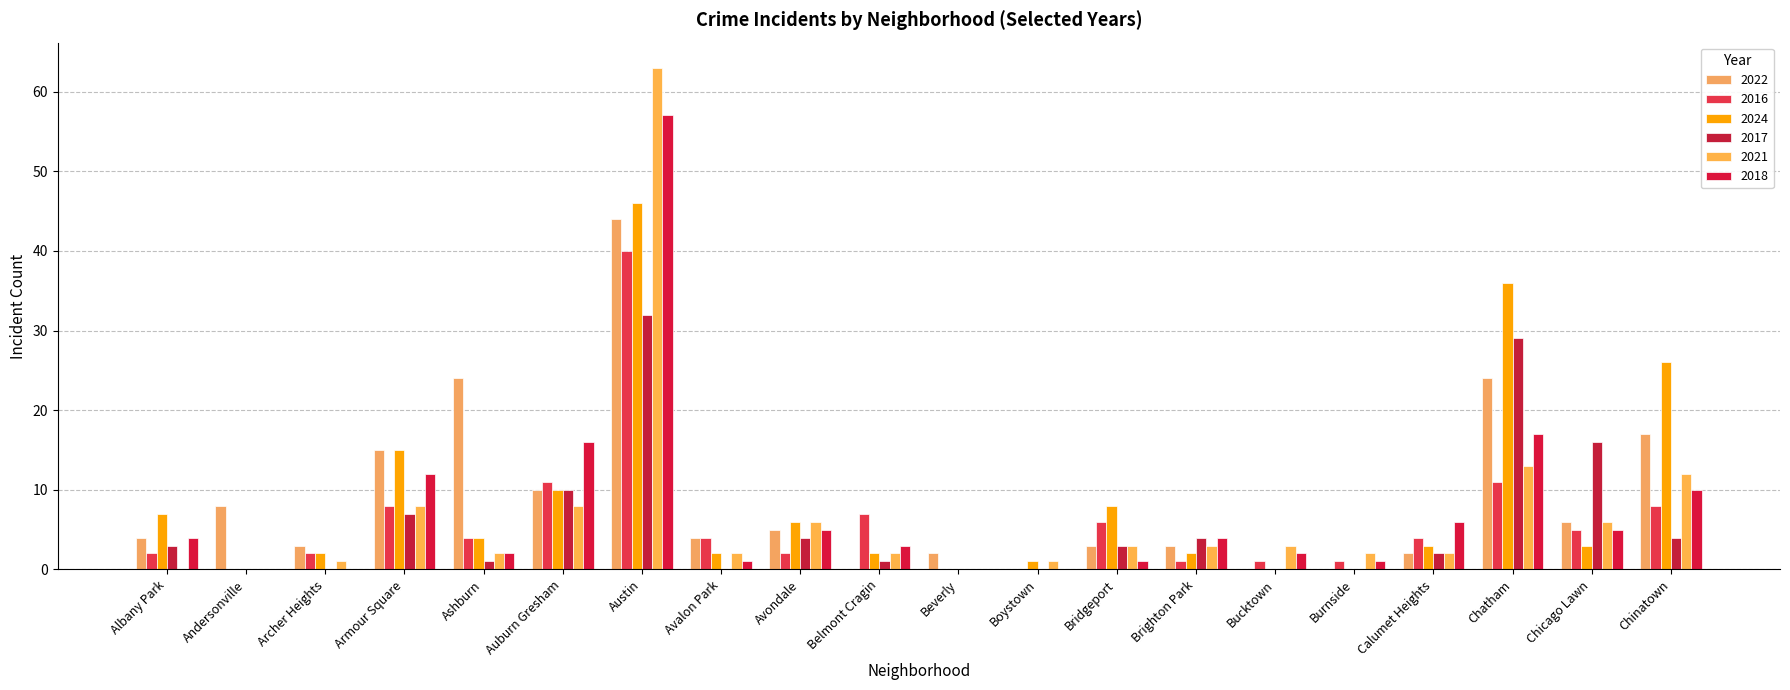

True or false: 2018 has a value of 57 at Austin.

True